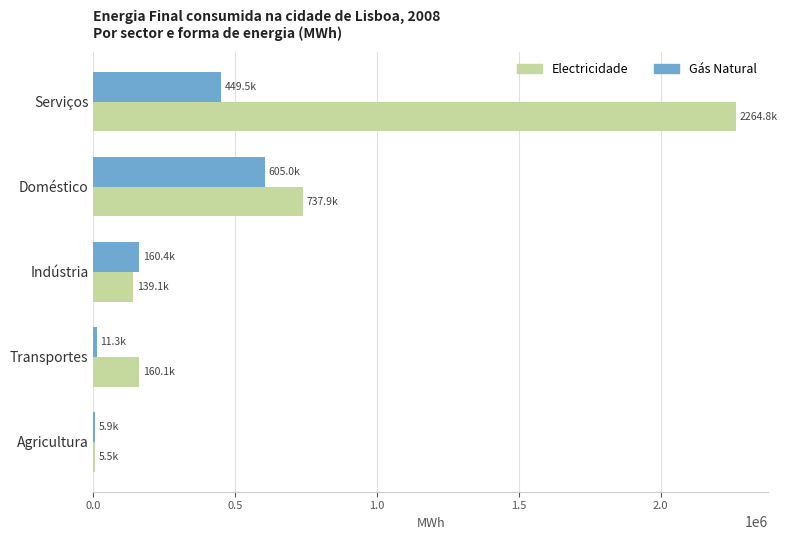

True or false: Gás Natural has a value of 102280.1 at Serviços.

False